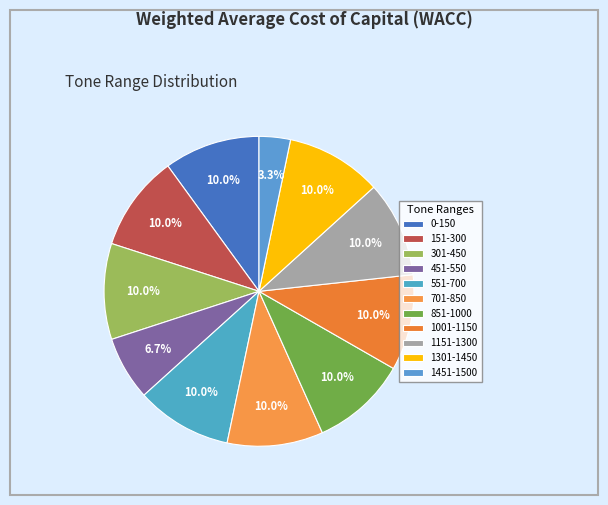

What is the ratio of the value at 1001-1150 to the value at 1151-1300?

1.0